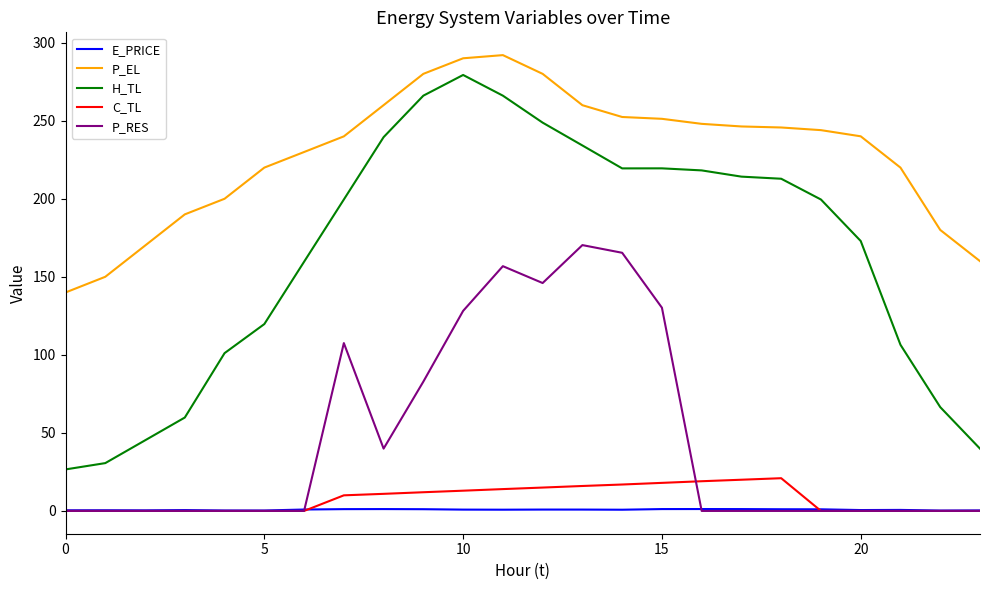

What is the highest value of the P_EL series?

292.0